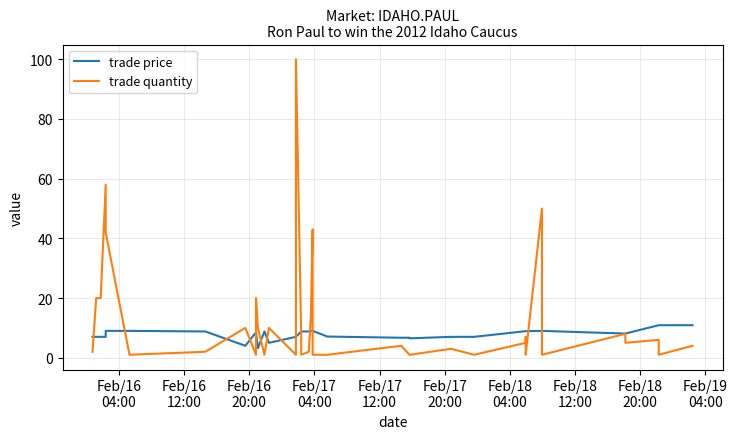

Is this an area chart (filled region under the line)?

No